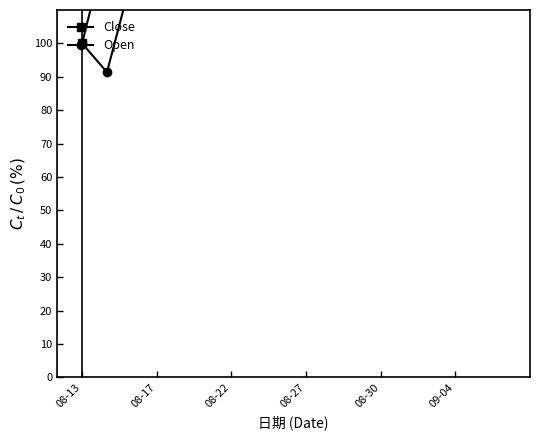

Reading left to right, list all the values displayed in this chart.

Close: 100.0	129.9	150.0	152.8	159.8	161.2	155.6	152.3	154.2	134.6	126.6	132.7	147.2	147.7	152.8	186.0	202.8	209.3
Open: 100.0	91.4	119.7	134.4	136.5	140.2	136.9	134.4	136.5	122.1	118.9	112.3	118.0	130.3	136.9	134.8	170.9	196.7